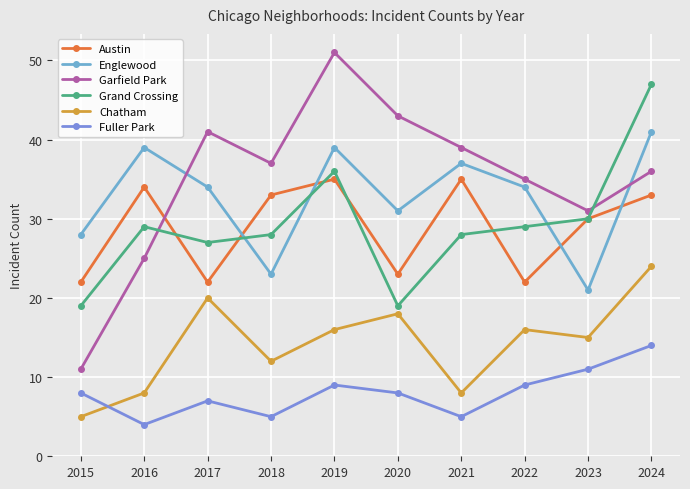

True or false: Chatham and Grand Crossing cross at least once.

False